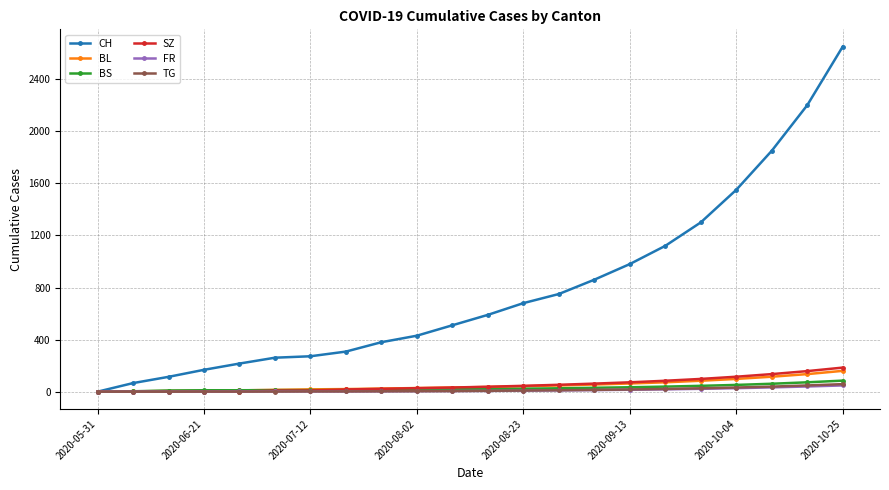

What are all the series names shown in the legend?

CH, BL, BS, SZ, FR, TG